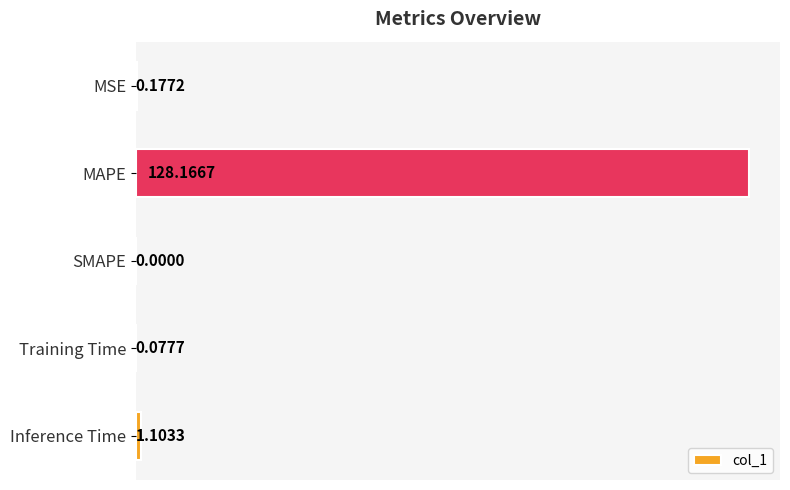

At which label is the value closest to 64?

Inference Time